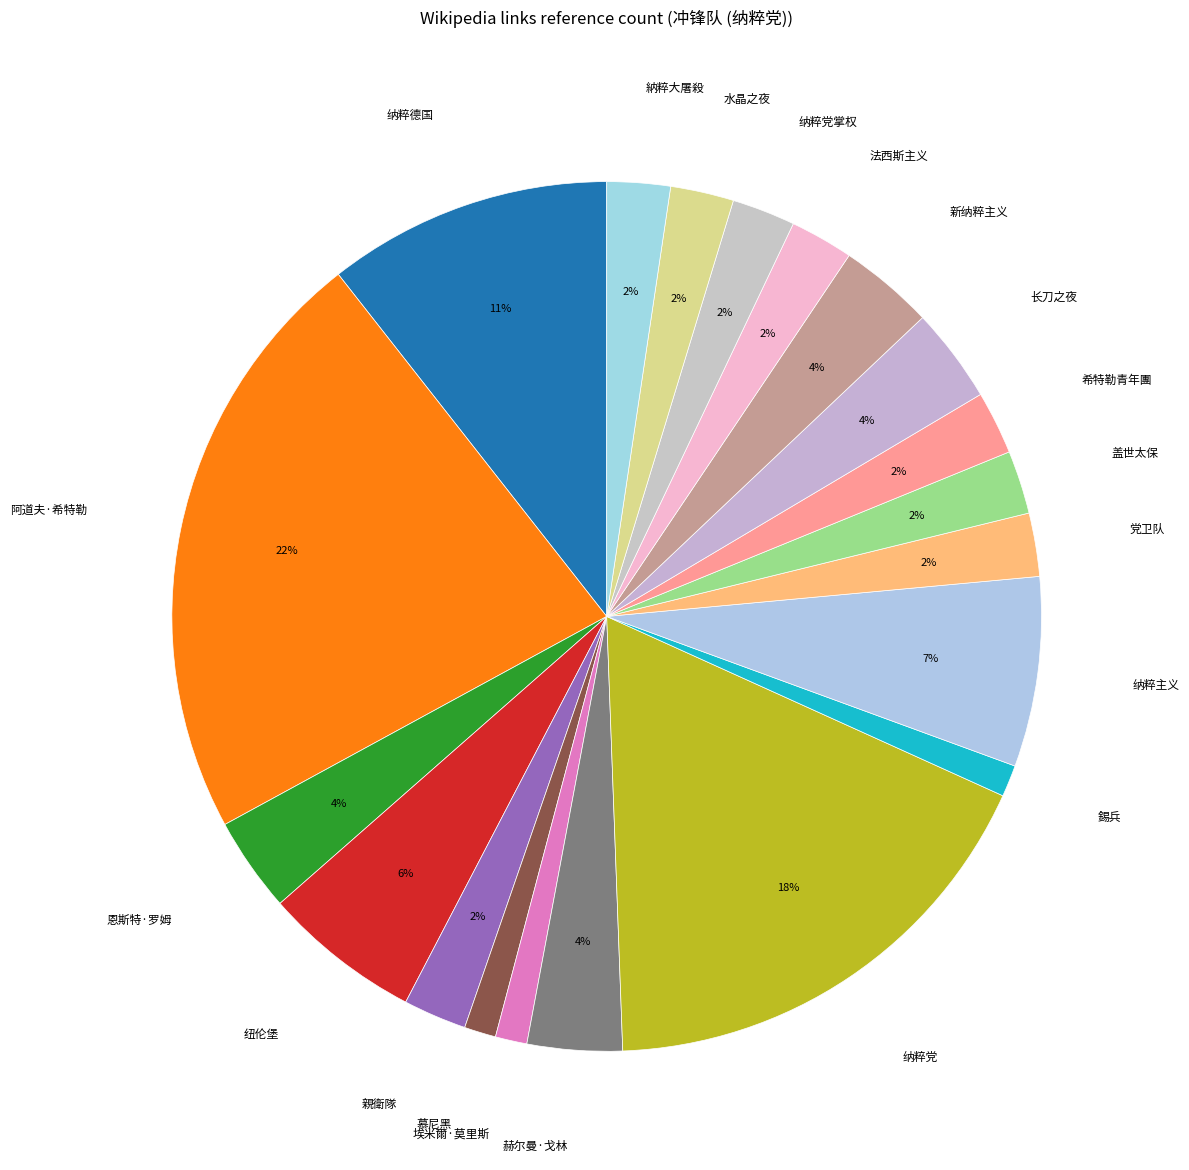

Count the number of slices in the pie.

20